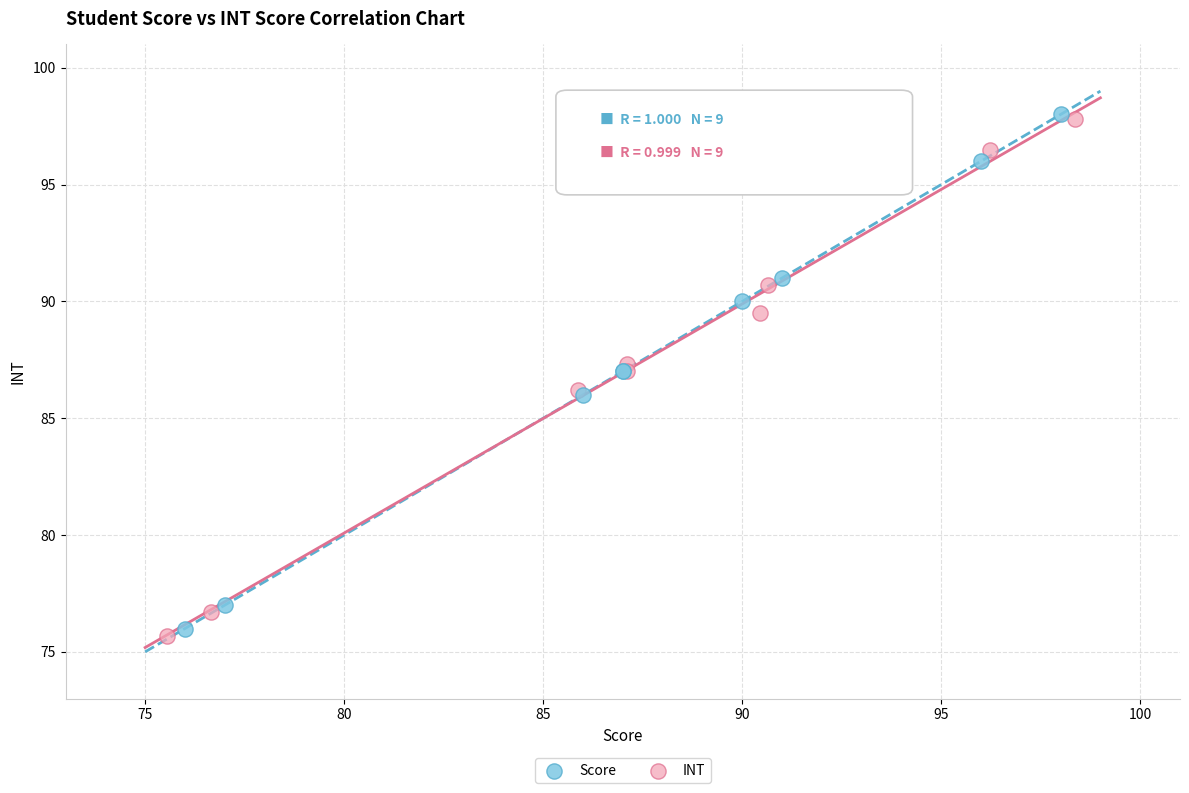

Which series has the widest spread of Y values?

INT